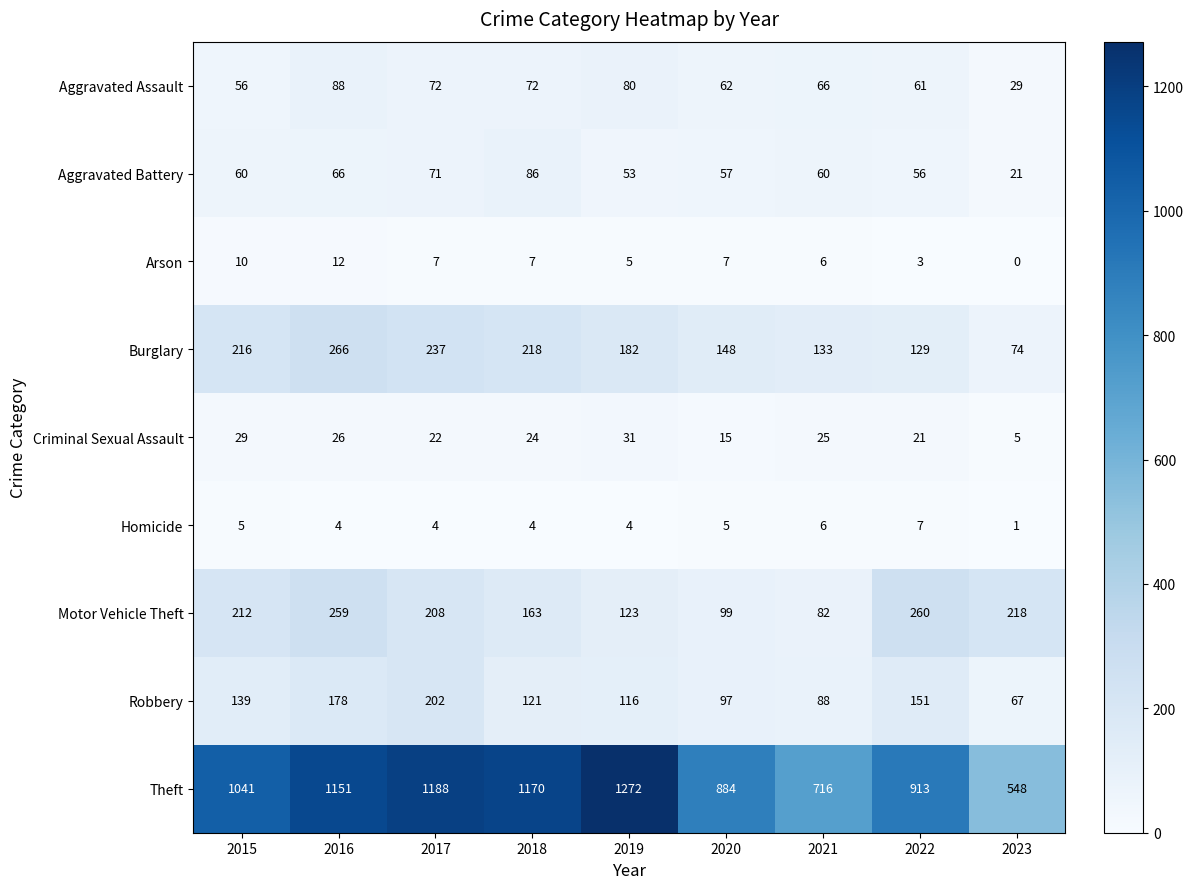

What is the total value across all series at 2016?

2050